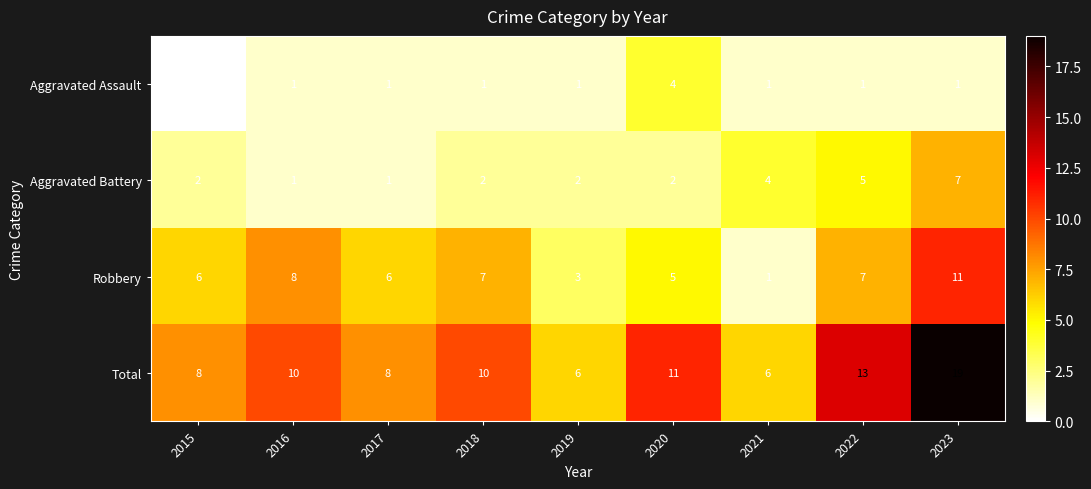

At 2018, list the series in order from largest to smallest.

Total, Robbery, Aggravated Battery, Aggravated Assault